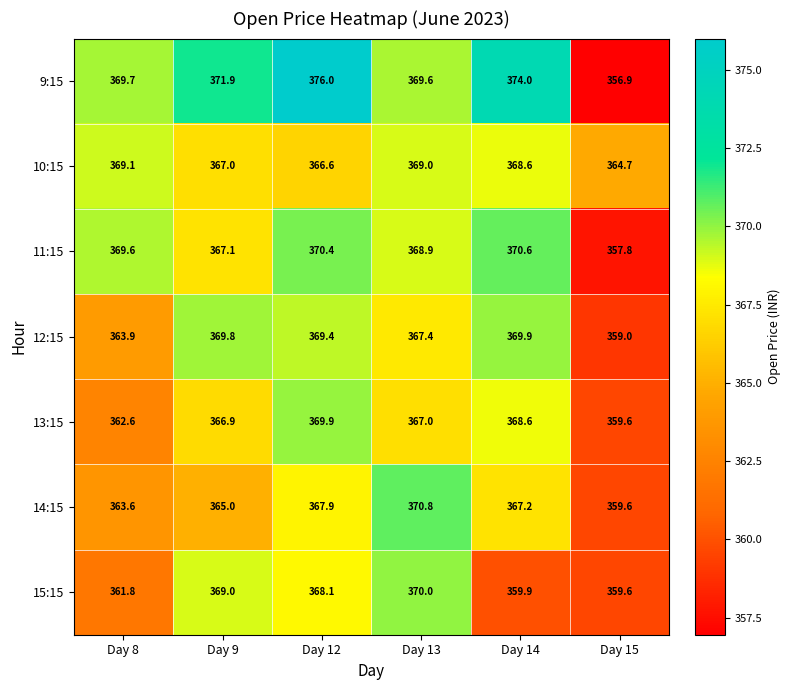

At which category does the chart reach its peak across all series?

Day 12